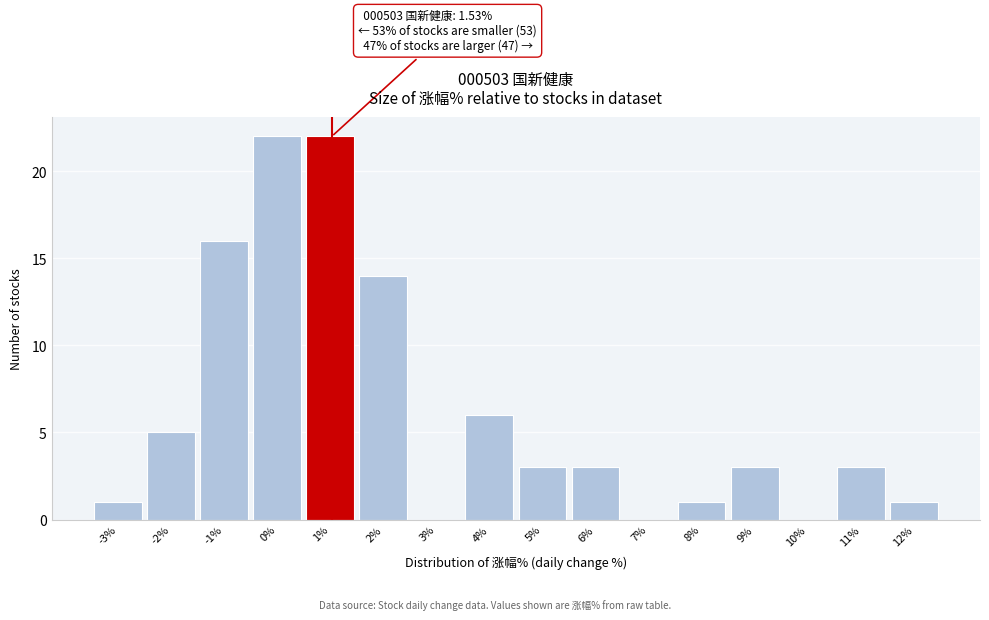

Reading left to right, extract all data points from this chart.

-3%=1	-2%=5	-1%=16	0%=22	1%=22	2%=14	3%=0	4%=6	5%=3	6%=3	7%=0	8%=1	9%=3	10%=0	11%=3	12%=1